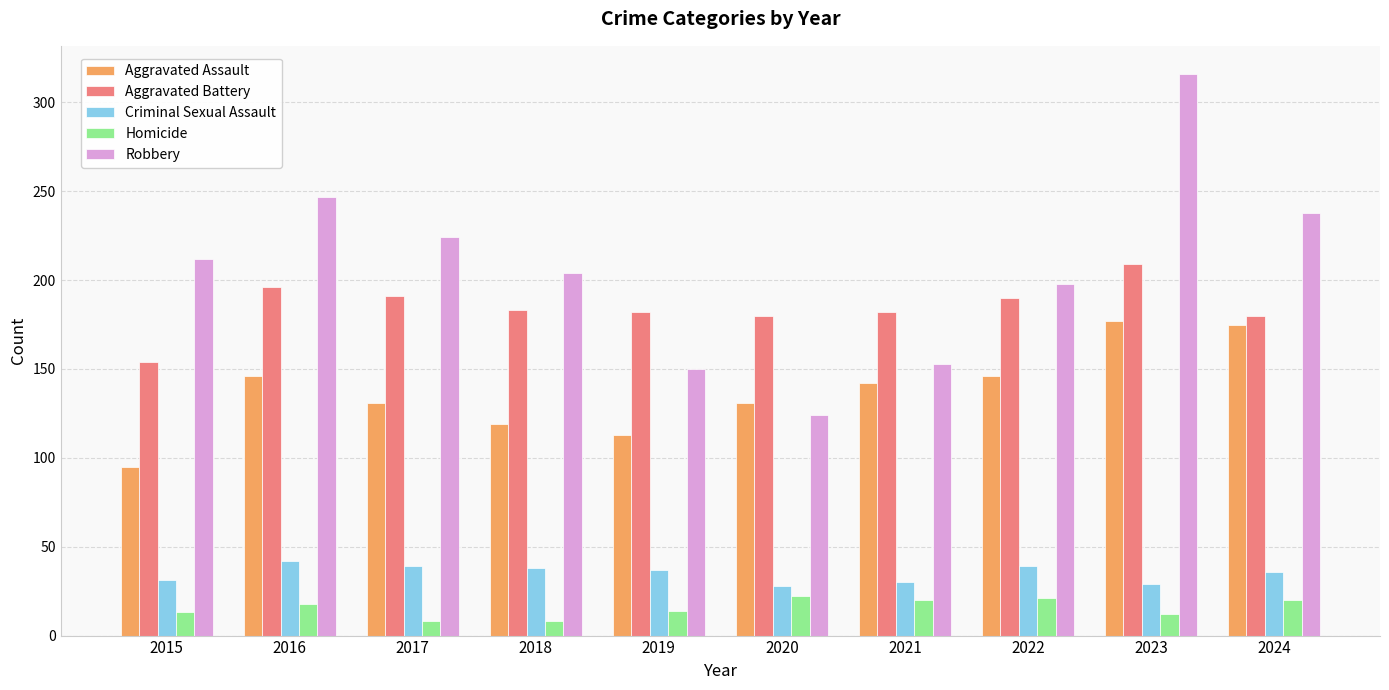

Does the chart contain stacked bars?

No